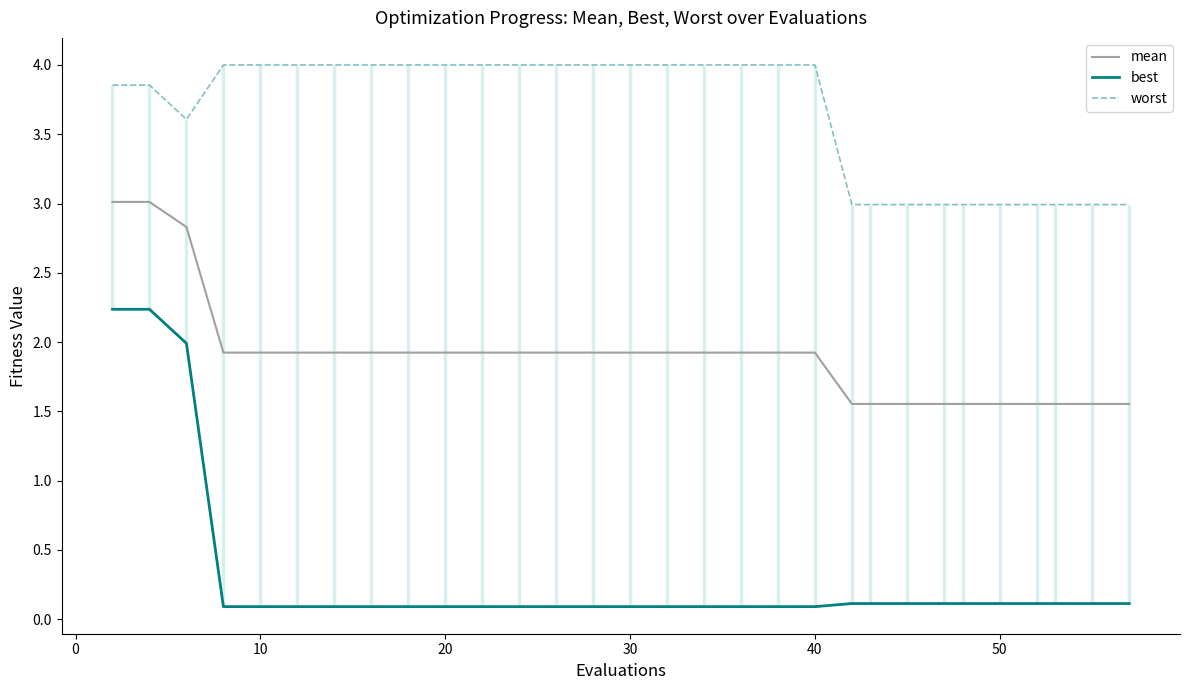

True or false: mean has a value of 1.9 at 10.

True